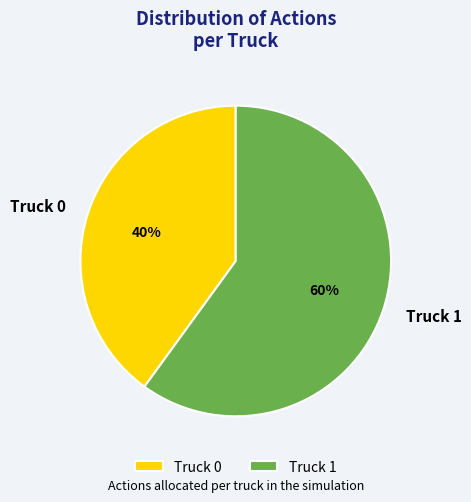

Is the sum of Truck 0 and Truck 1 greater than half?

Yes